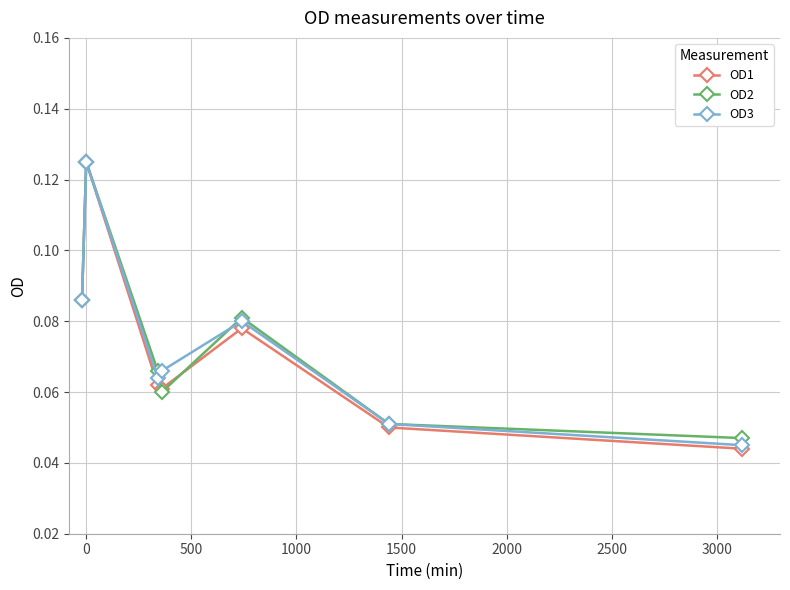

Does the chart display data point markers on the line(s)?

Yes